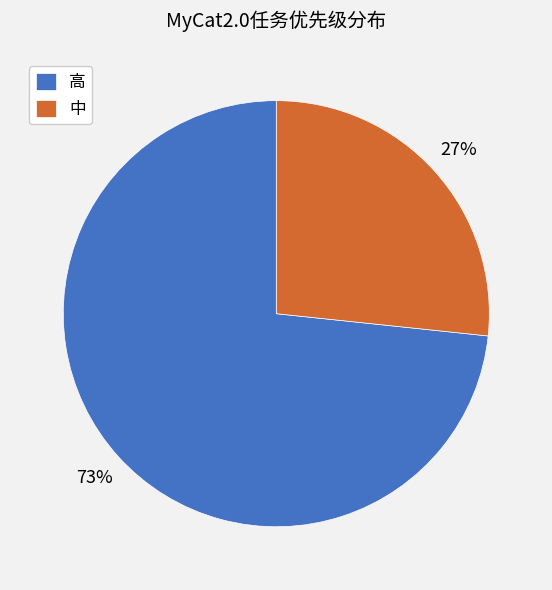

The 高 slice represents 73% of the pie. True or false?

True